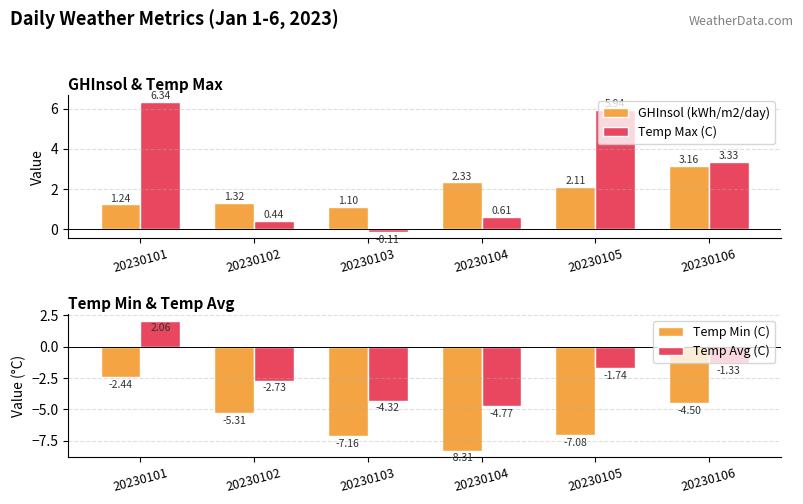

How many bars are there in total?

24